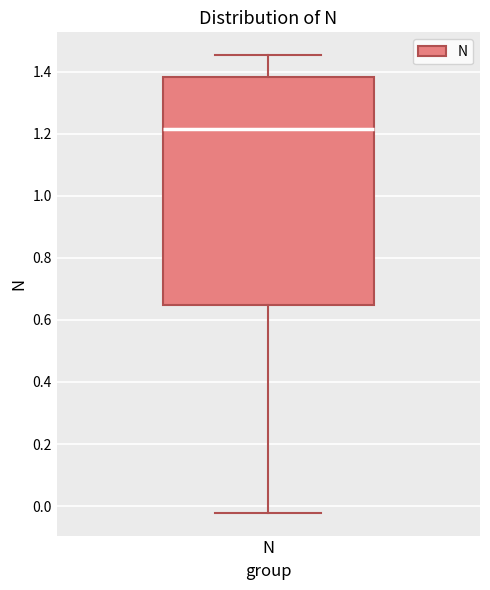

Where does the lower whisker of the box for N end on the y-axis? The values are not printed on the chart, so give them approximately, as read against the axis.

-0.02